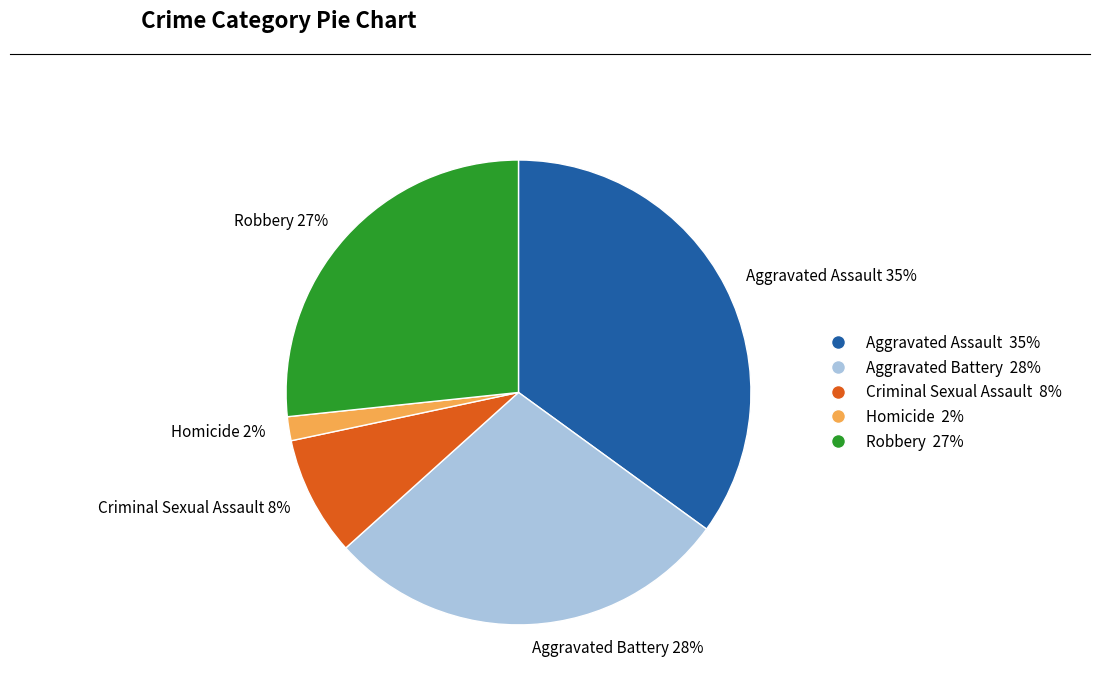

True or false: Aggravated Assault accounts for 35% of the total.

True